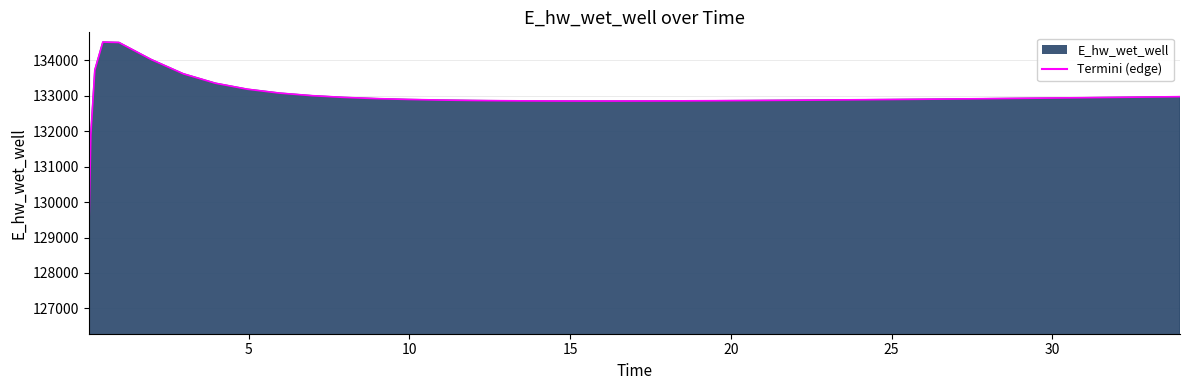

What is the greatest value displayed?

134516.7